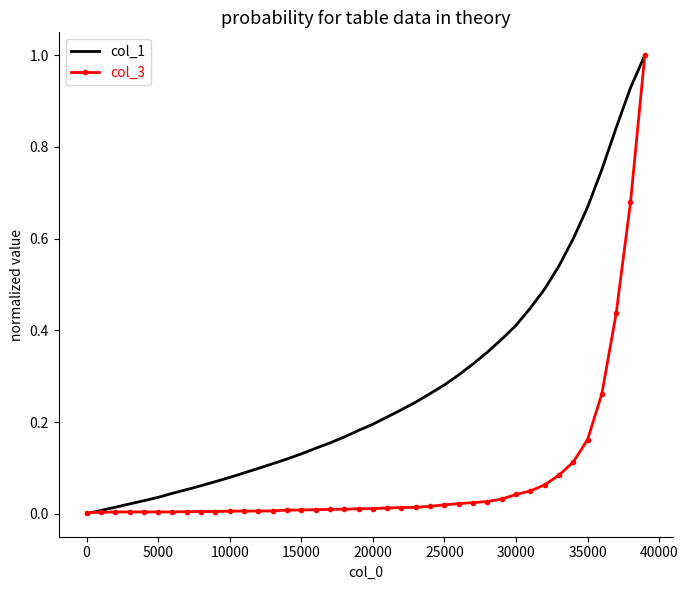

List the series in order of their overall mean, highest first.

col_1, col_3